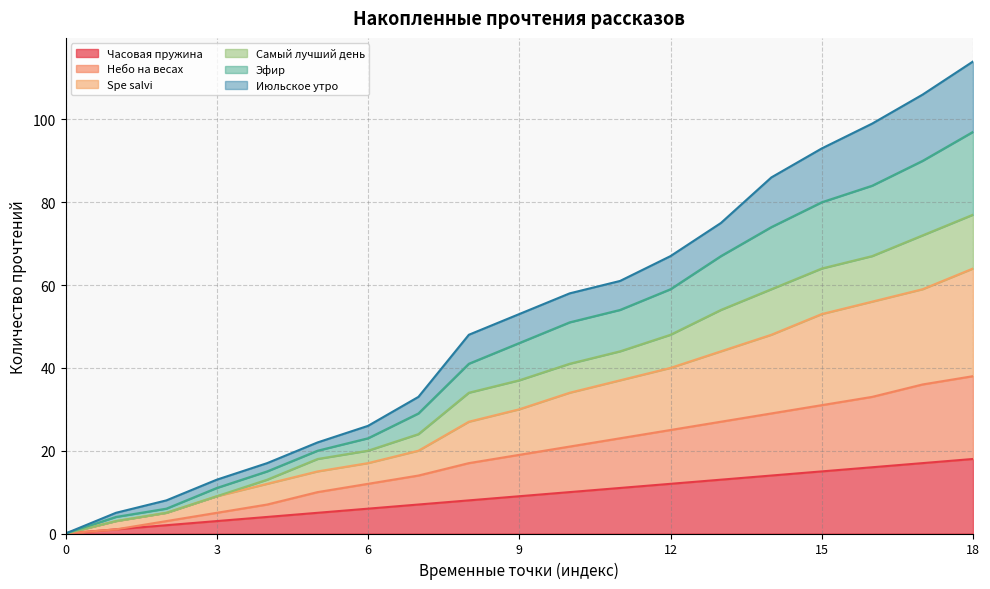

True or false: Самый лучший день has more than 1 points higher than both neighbors.

False